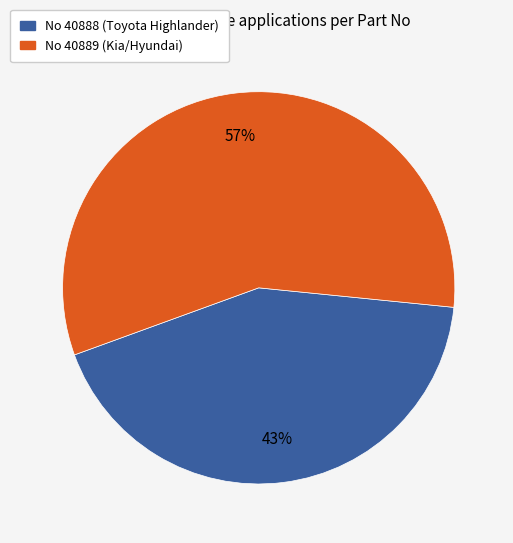

How many segments does this pie chart have?

2